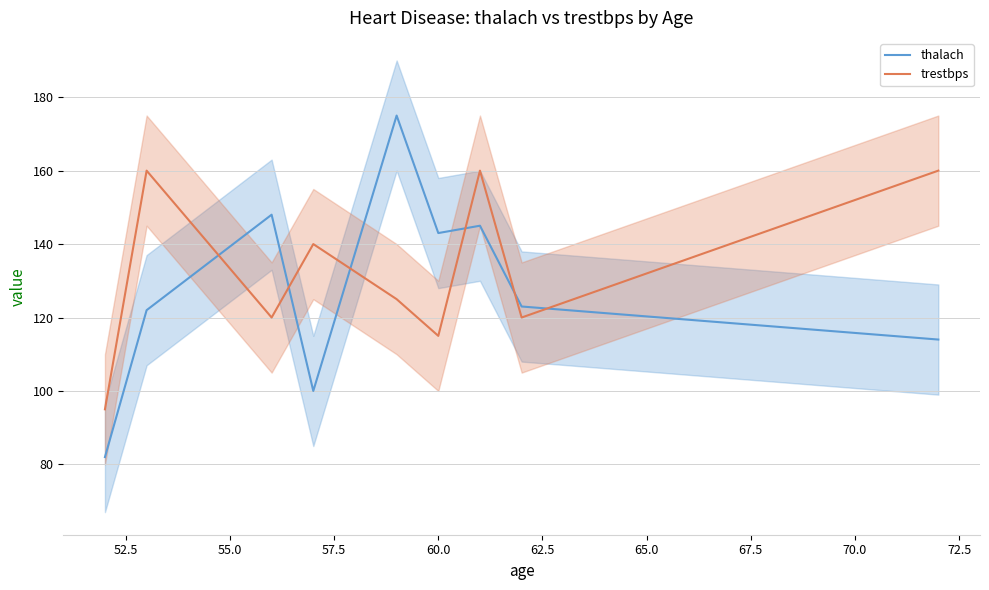

True or false: trestbps and thalach intersect in this chart.

True